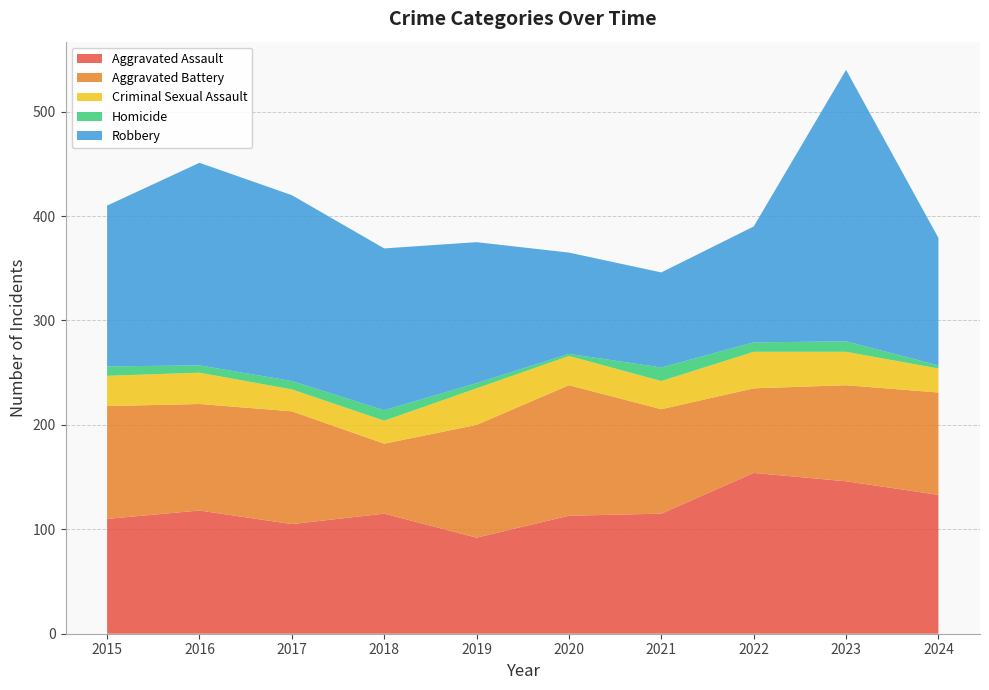

Reading right to left, transcribe all the data shown in this chart.

Aggravated Assault: 2024=133	2023=146	2022=154	2021=115	2020=113	2019=92	2018=115	2017=105	2016=118	2015=110
Aggravated Battery: 2024=98	2023=92	2022=81	2021=100	2020=125	2019=108	2018=67	2017=108	2016=102	2015=108
Criminal Sexual Assault: 2024=23	2023=32	2022=35	2021=27	2020=28	2019=35	2018=22	2017=21	2016=30	2015=29
Homicide: 2024=3	2023=10	2022=9	2021=13	2020=2	2019=5	2018=10	2017=8	2016=7	2015=9
Robbery: 2024=122	2023=260	2022=111	2021=91	2020=97	2019=135	2018=155	2017=178	2016=194	2015=154